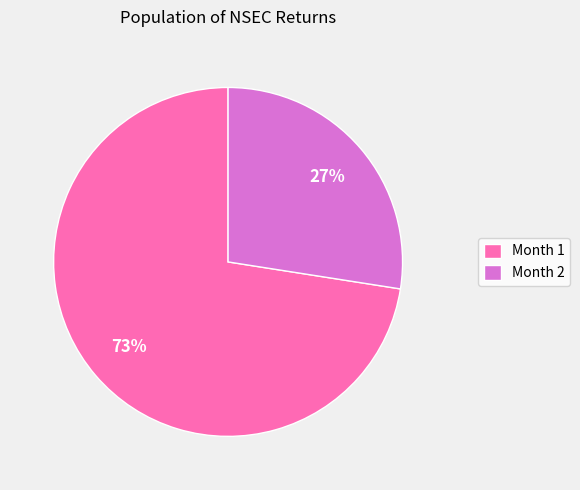

Count the number of slices in the pie.

2